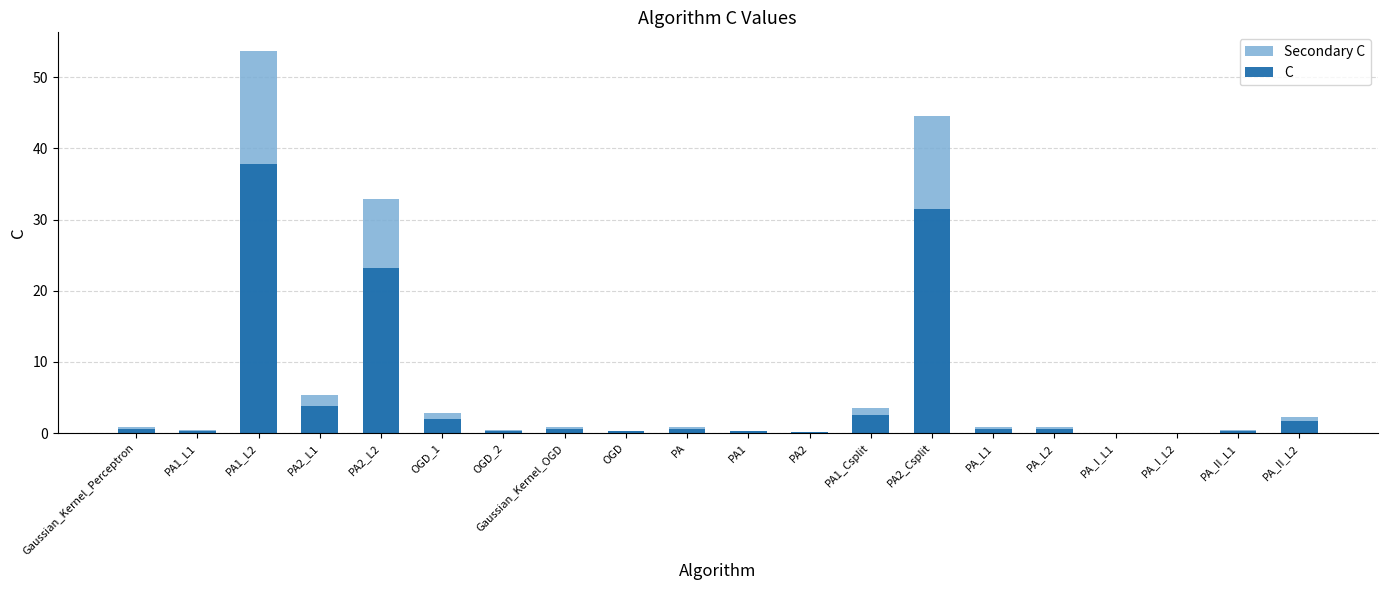

What is the label of the 6th bar from the right?

PA_L1